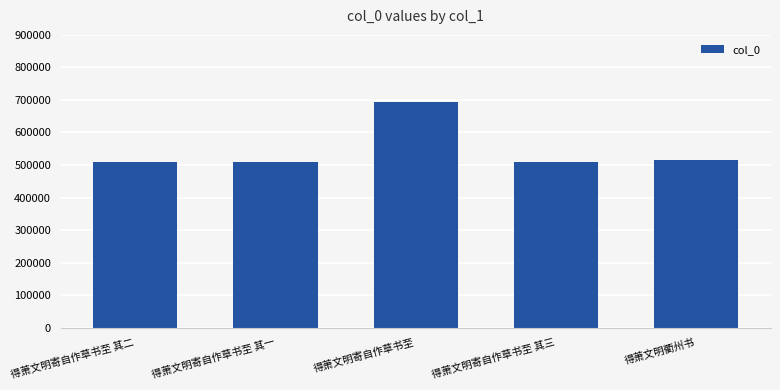

True or false: the data shows 334465 at 得萧文明寄自作草书至.

False